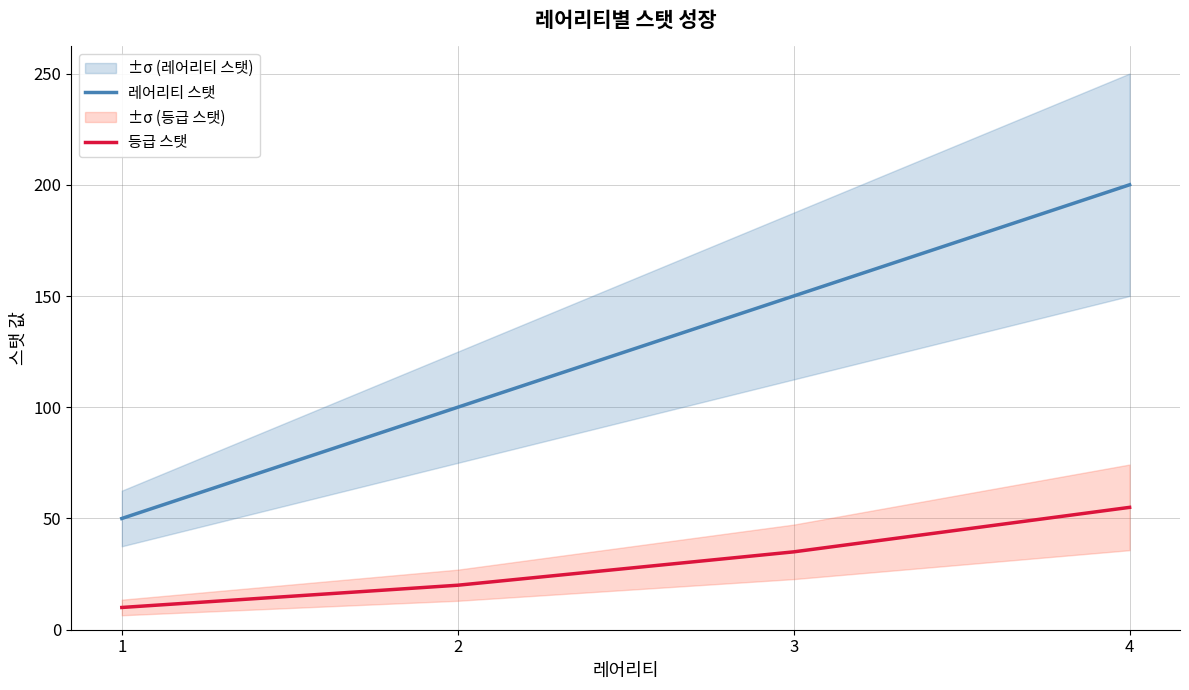

True or false: 등급 스탯 and 레어리티 스탯 cross at least once.

False